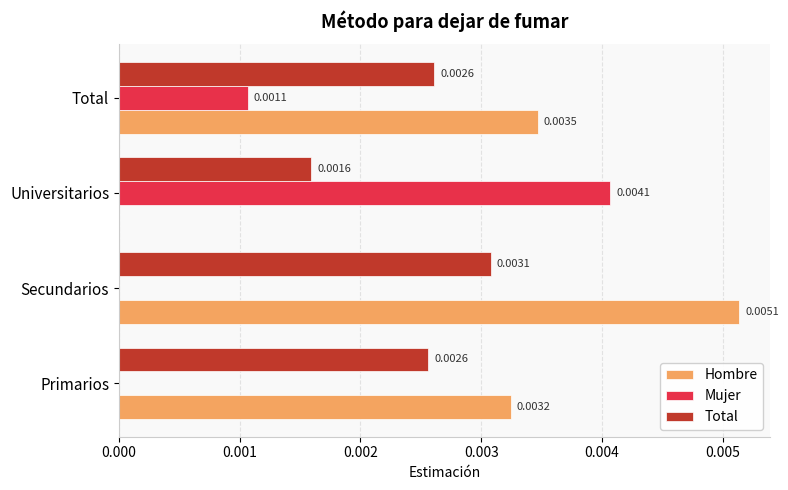

Which label corresponds to the largest value in the chart?

Secundarios